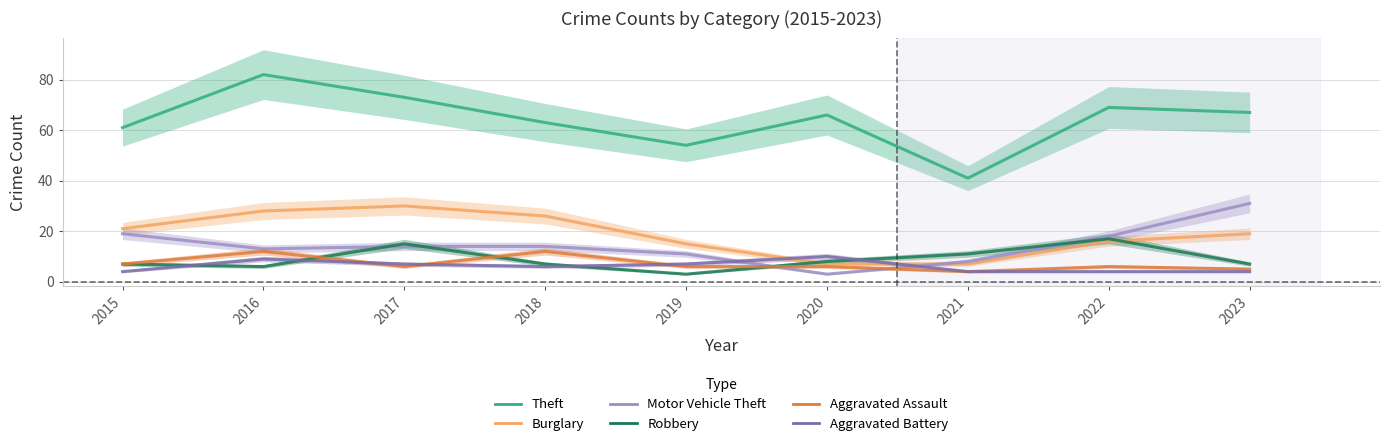

What is the difference between the highest and lowest values at 2015?

57